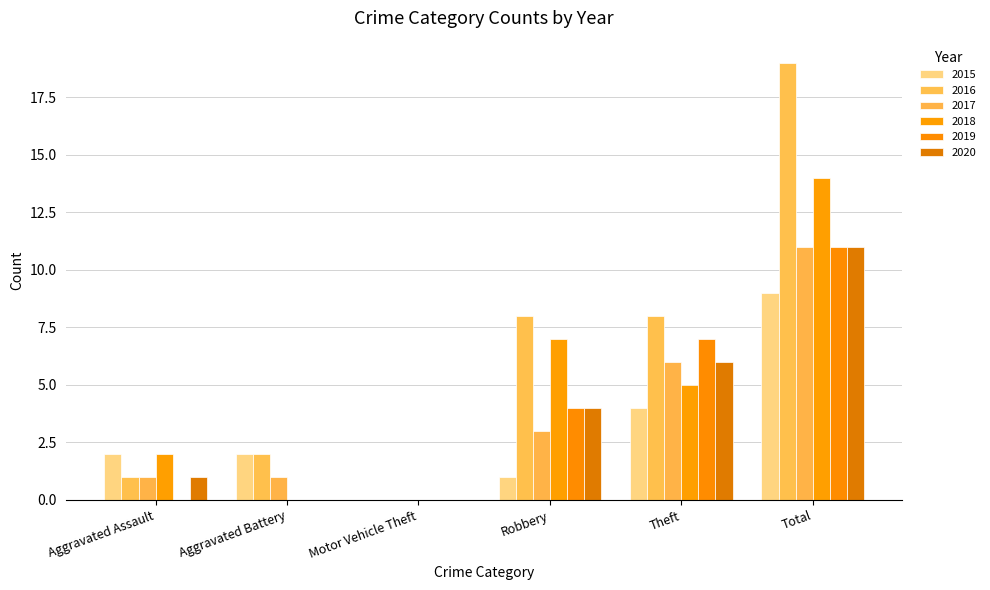

How many categories are shown in the chart?

6